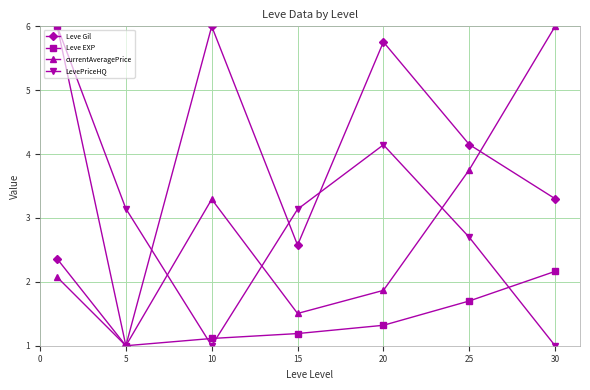

List the series in order of their overall mean, lowest first.

Leve EXP, currentAveragePrice, LevePriceHQ, Leve Gil